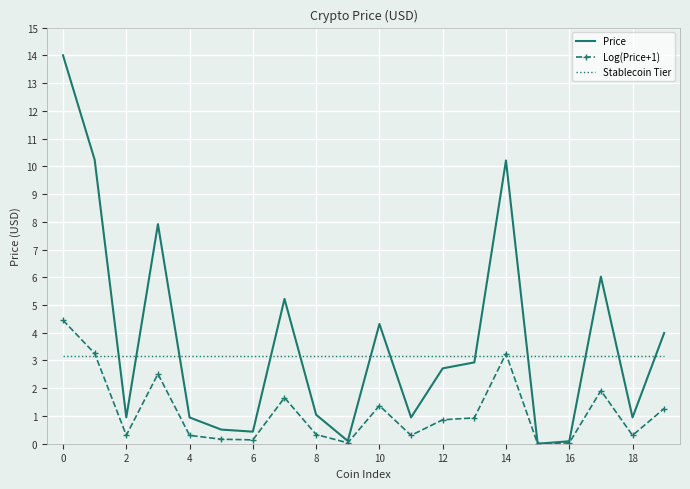

List the series in order of their overall mean, lowest first.

Log(Price+1), Stablecoin Tier, Price